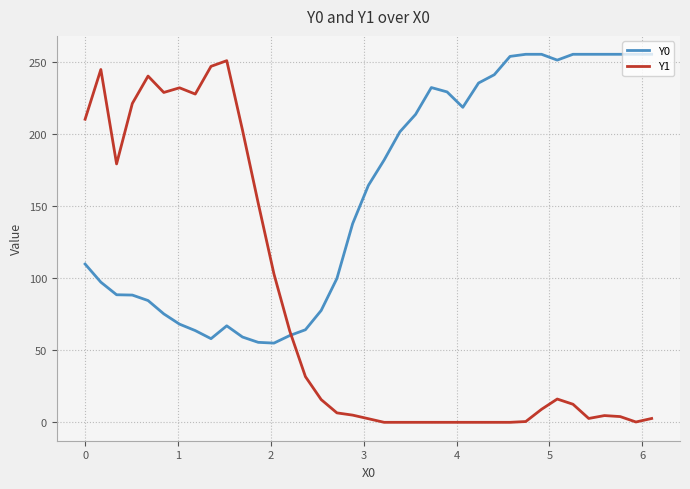

What is the average value of the Y1 series?

78.7